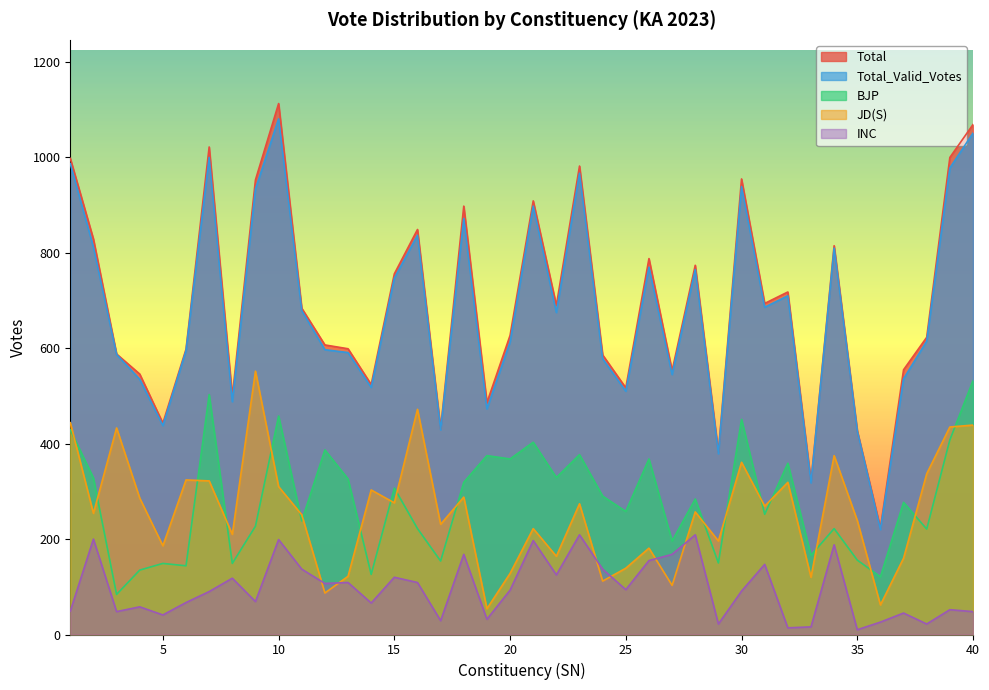

How many intersections are there between BJP and JD(S)?

19